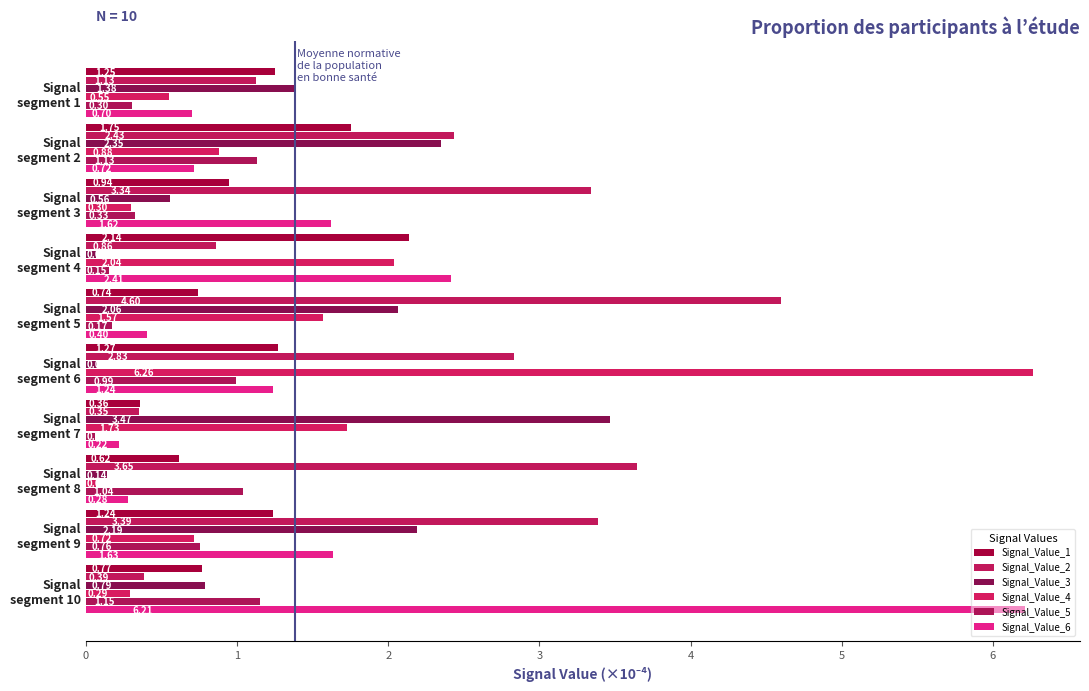

How many categories are shown in the chart?

10